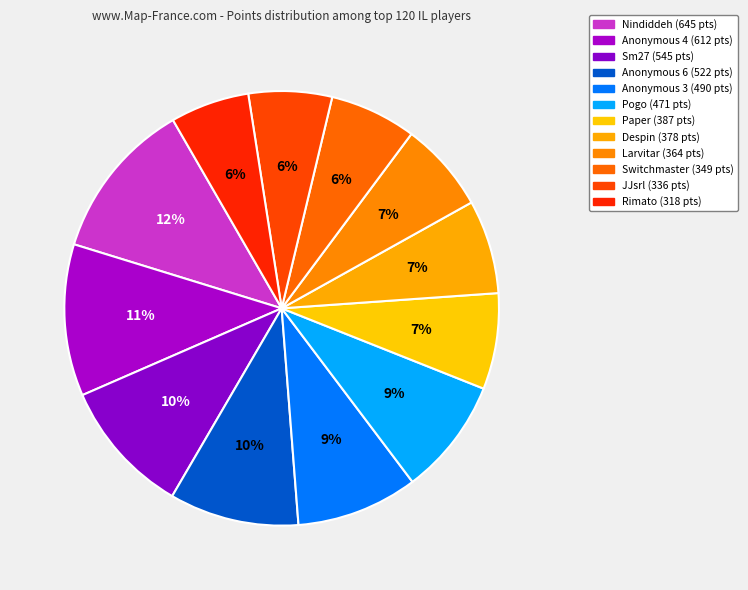

Count the number of slices in the pie.

12